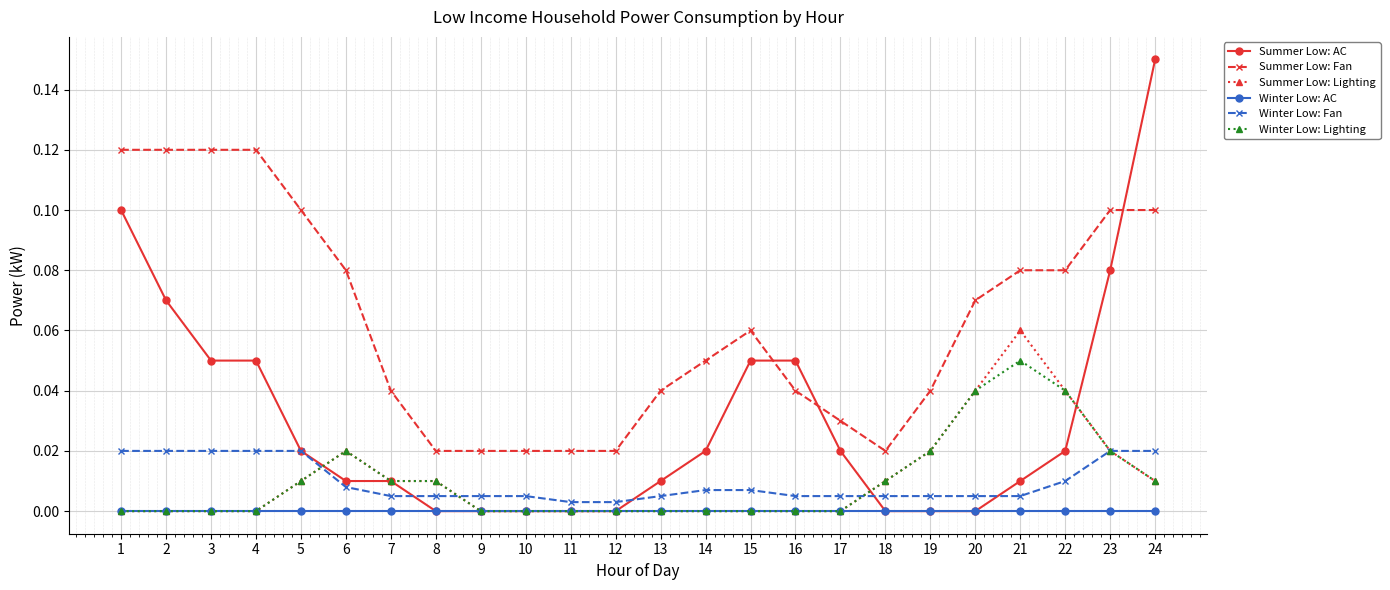

True or false: Summer Low: Fan and Winter Low: Fan cross at least once.

False